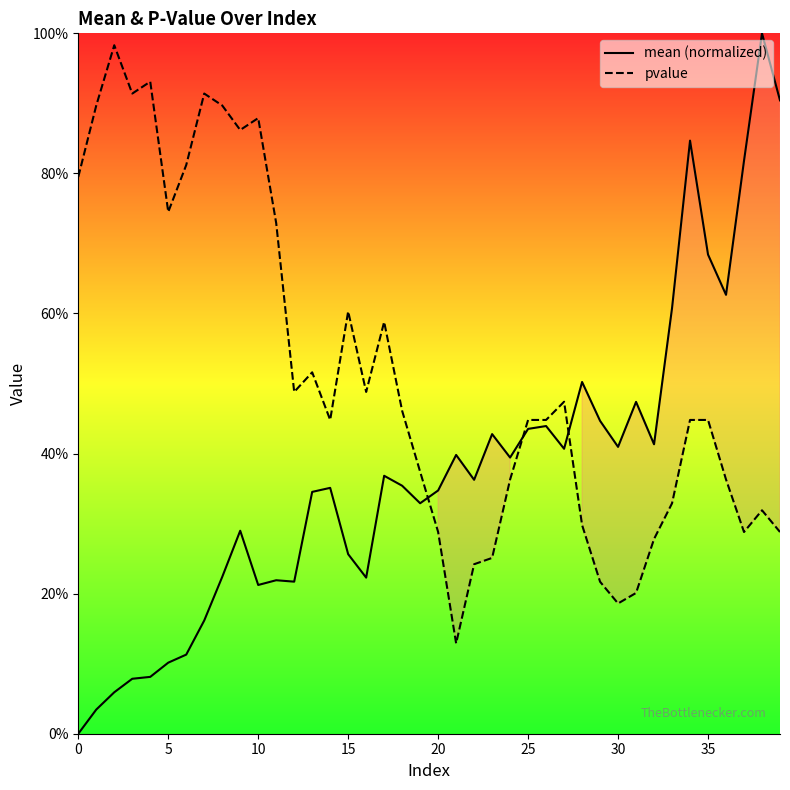

What is the sum of all mean values?

15.0